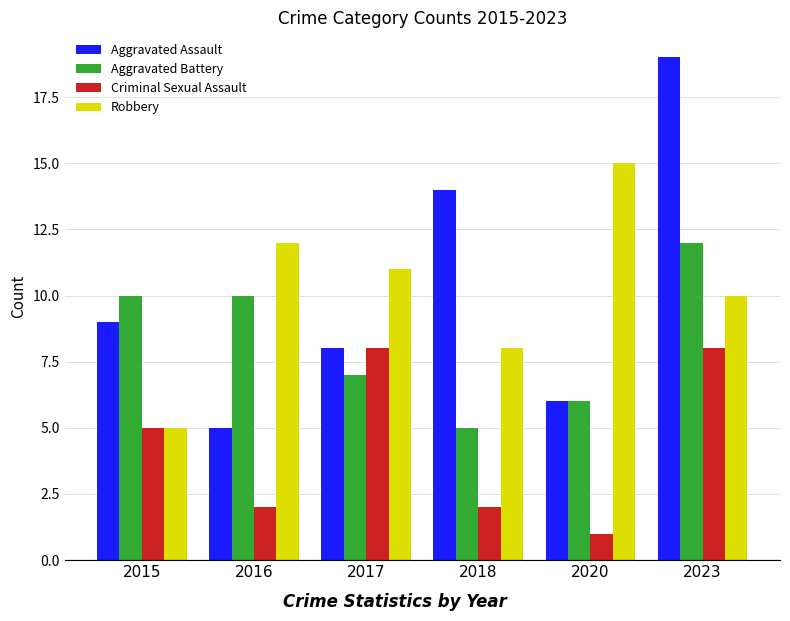

What is the difference between the Aggravated Assault values at 2016 and 2018?

9